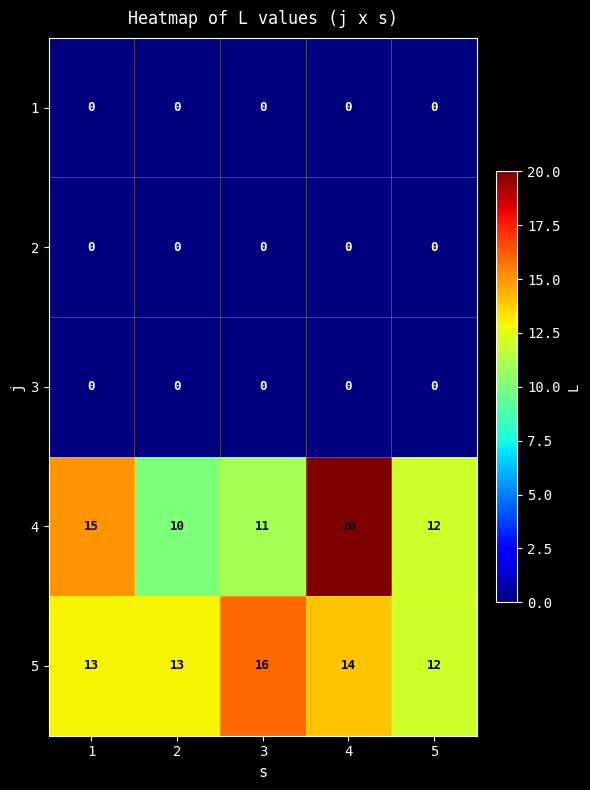

Reading left to right, what are all the values shown in this chart?

1: 1=0	2=0	3=0	4=0	5=0
2: 1=0	2=0	3=0	4=0	5=0
3: 1=0	2=0	3=0	4=0	5=0
4: 1=15	2=10	3=11	4=20	5=12
5: 1=13	2=13	3=16	4=14	5=12